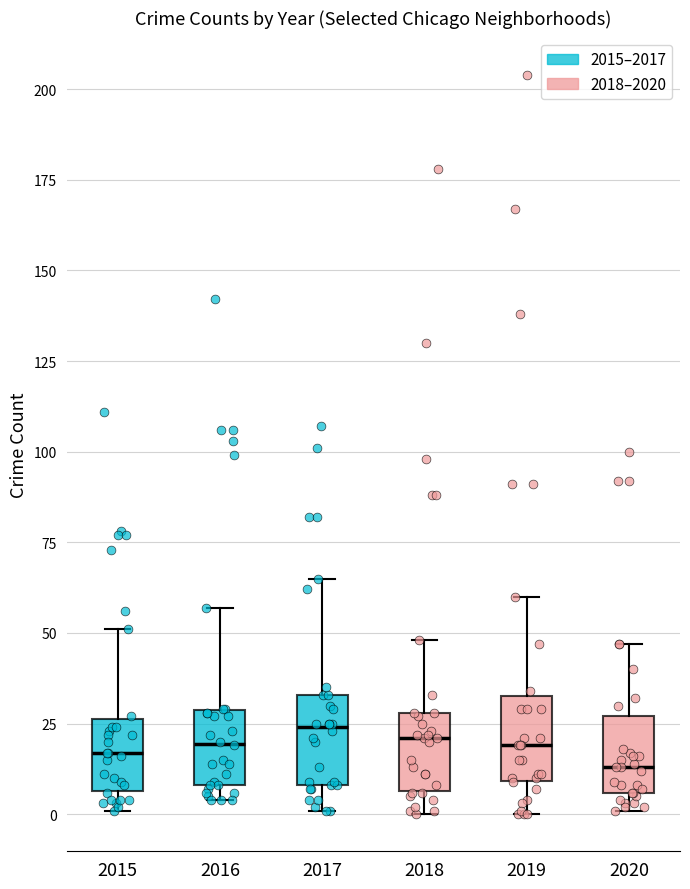

Where is the upper edge of the box at x = 2017 on the y-axis? The values are not printed on the chart, so give them approximately, as read against the axis.

35